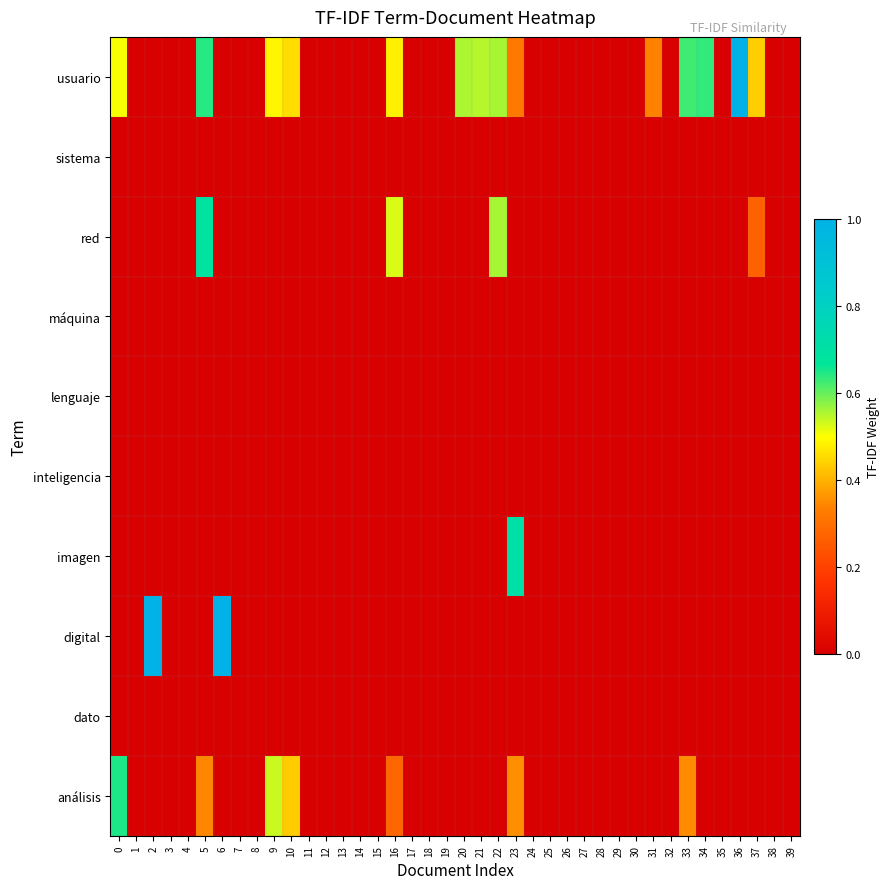

What is the total value across all series at 37?

0.7